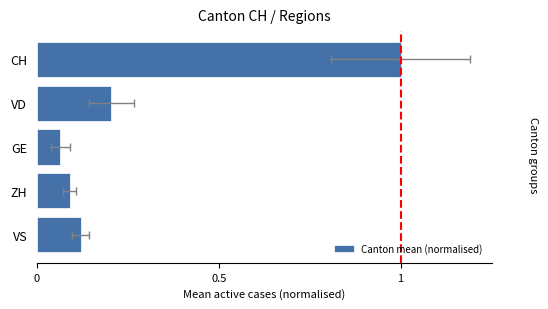

What is the maximum value shown in the chart?

1.0